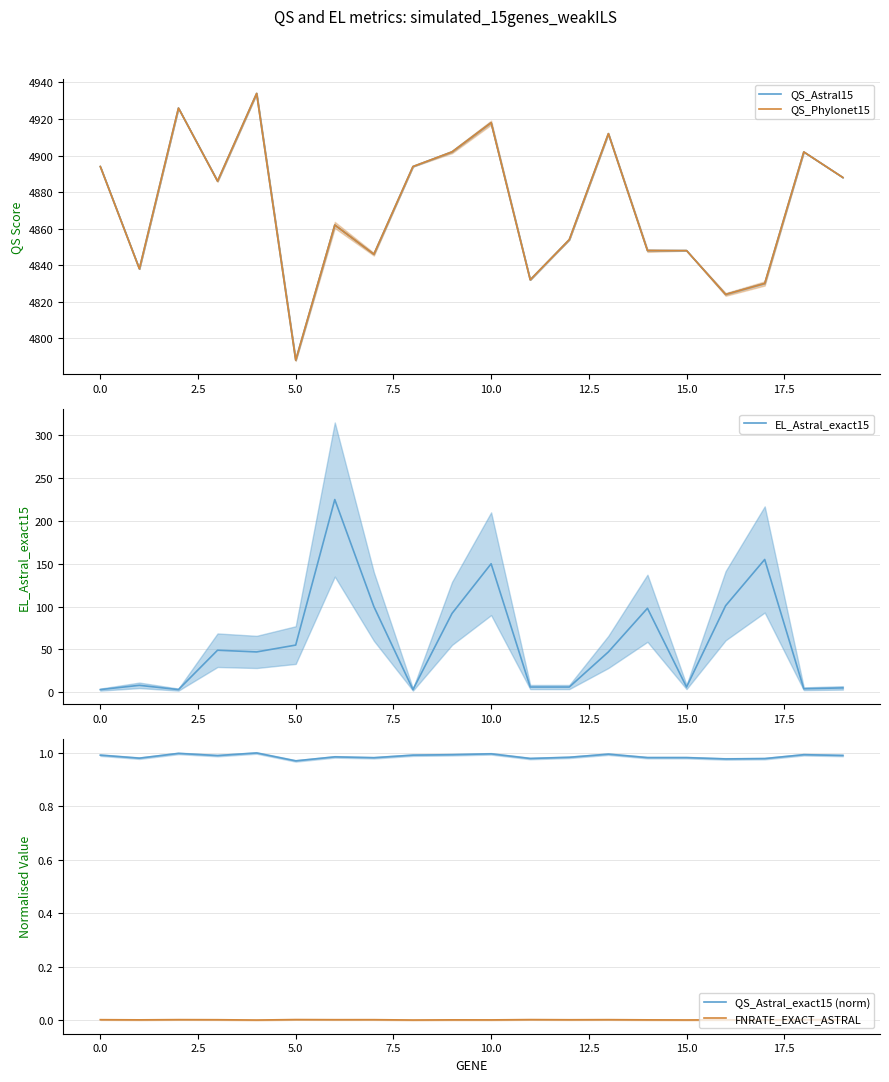

How many lines are shown in the chart?

5